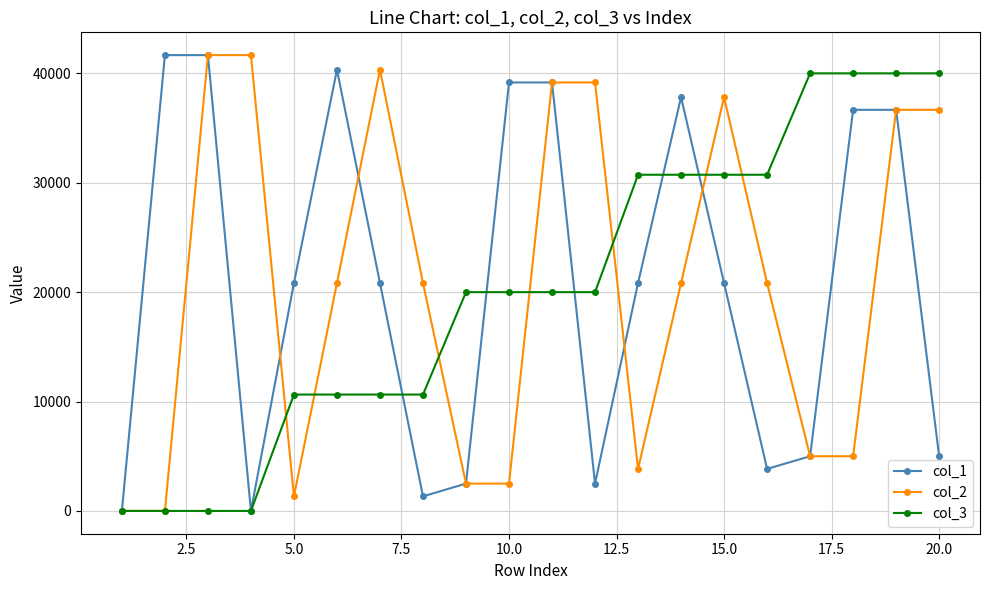

What is the value of the col_3 point at the 17th from the left?

40000.0